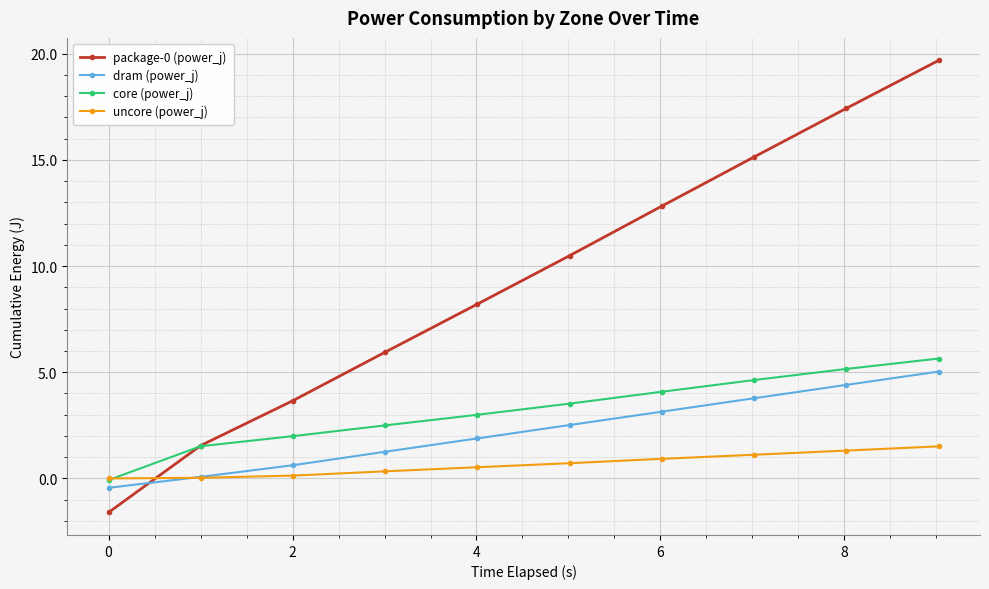

Which series ends up on top after the final intersection of dram (power_j) and uncore (power_j)?

dram (power_j)